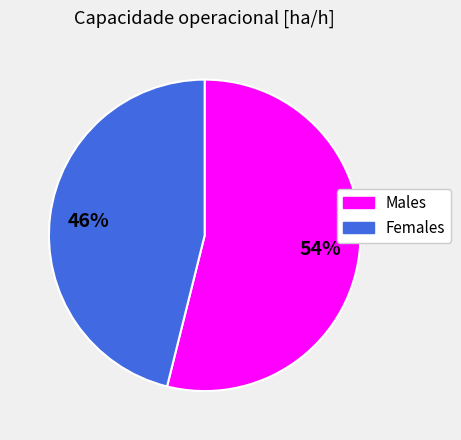

Is there any slice that represents more than half of the pie?

Yes